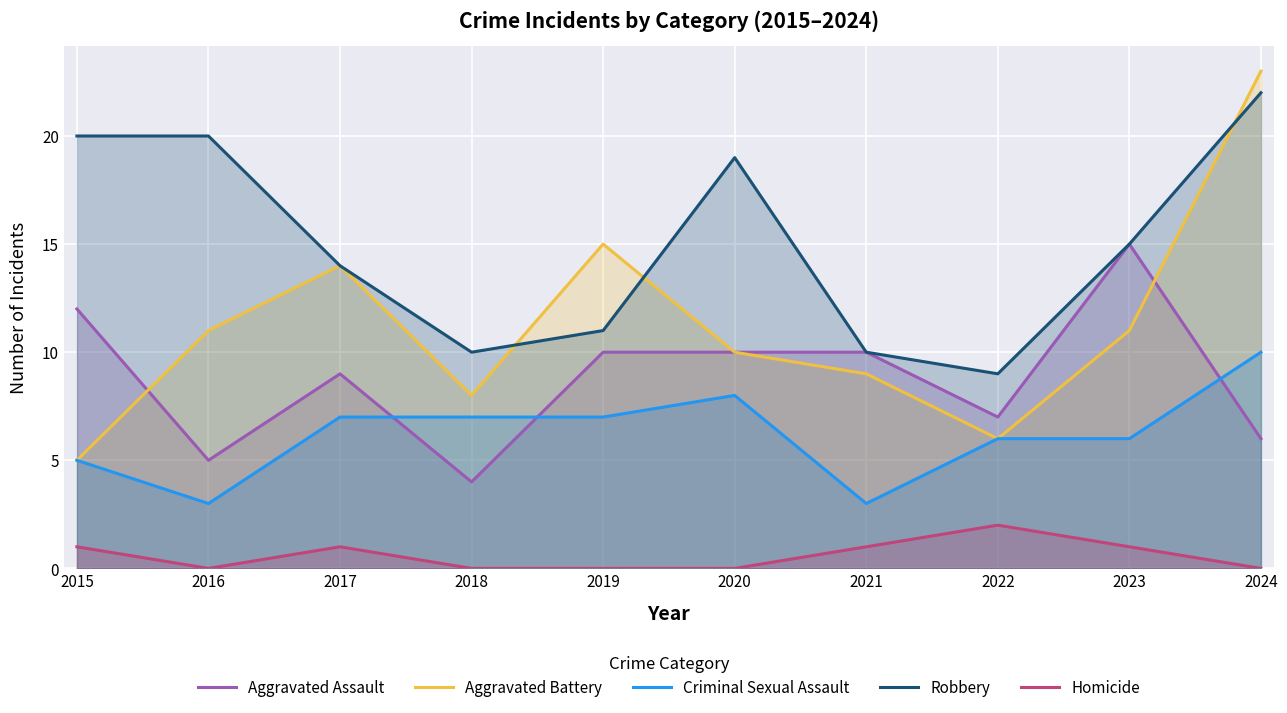

What are all the series names shown in the legend?

Aggravated Assault, Aggravated Battery, Criminal Sexual Assault, Robbery, Homicide